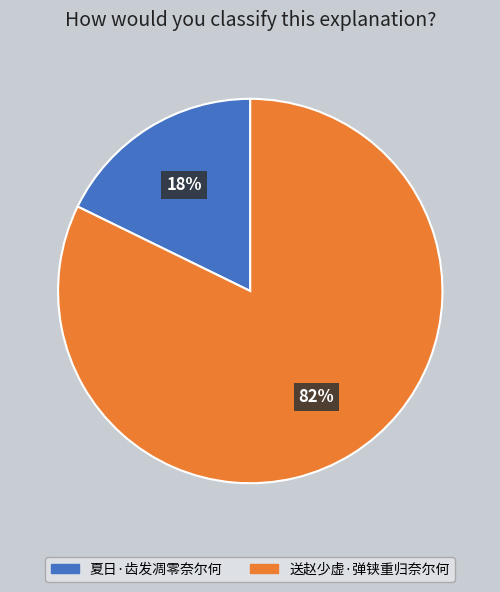

Combined, do 送赵少虚·弹铗重归奈尔何 and 夏日·齿发凋零奈尔何 account for over 50%?

Yes